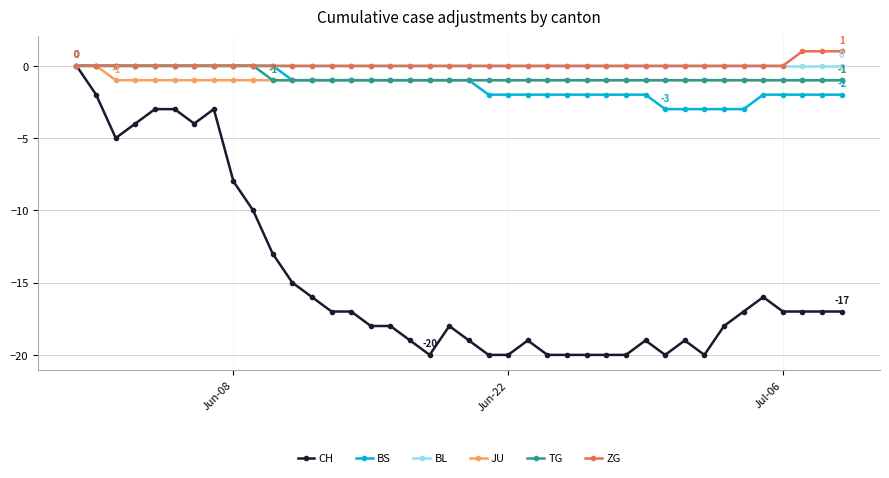

Does the chart display data point markers on the line(s)?

Yes